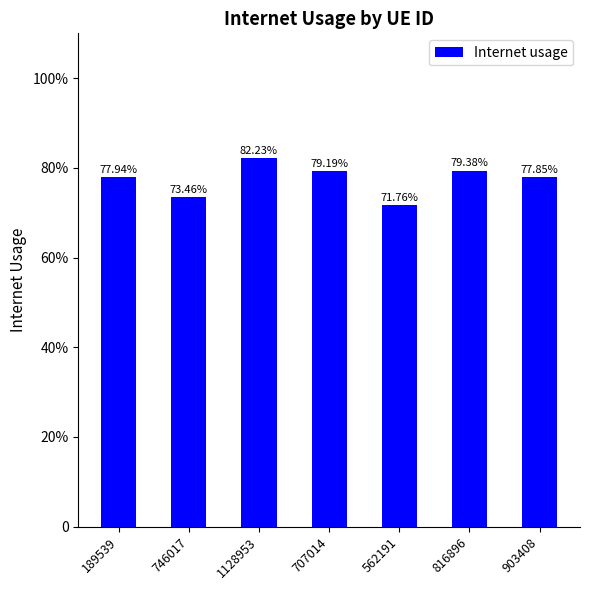

Does the chart contain any negative values?

No